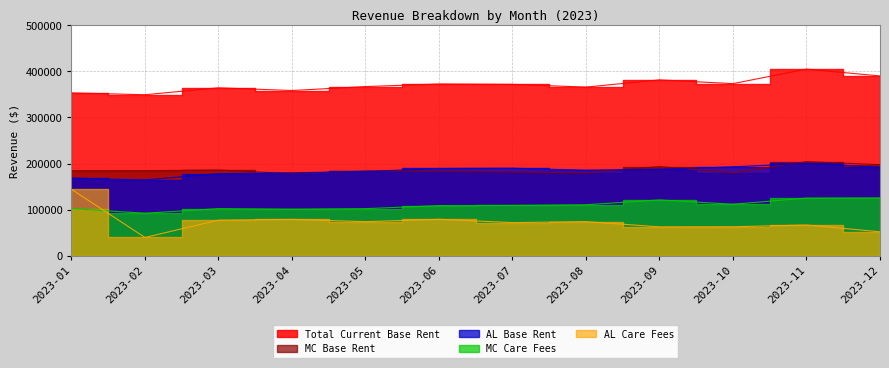

At which category does Total Current Base Rent reach its first local valley?

2023-02